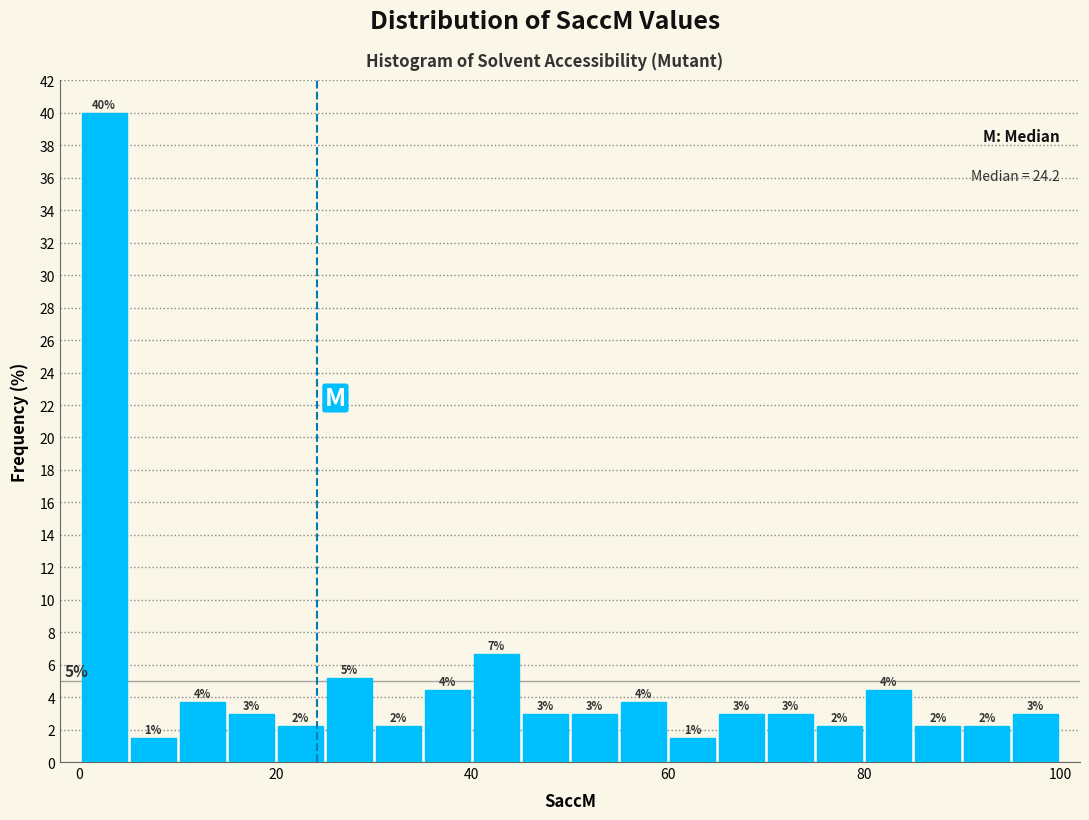

Around what value on the x-axis is the tallest bar? Give the approximate position of its centre, as read against the axis.

2